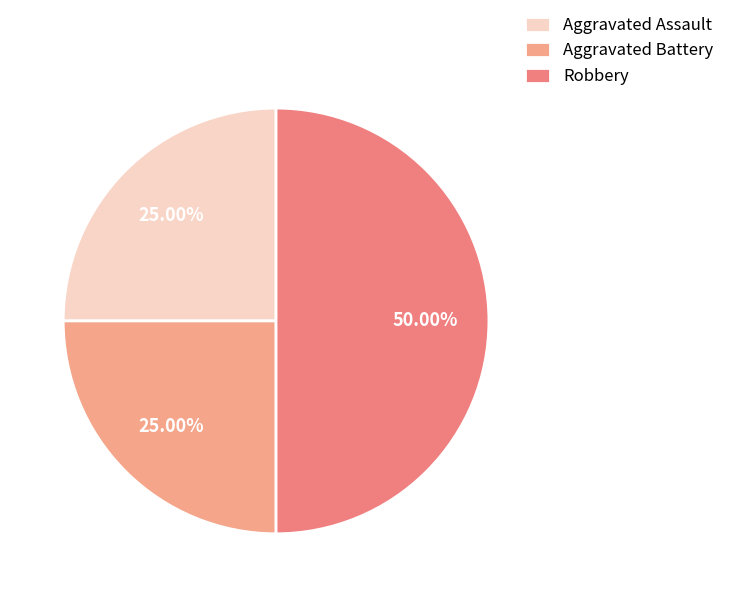

What percentage is the Aggravated Battery slice, to the nearest percent?

25%